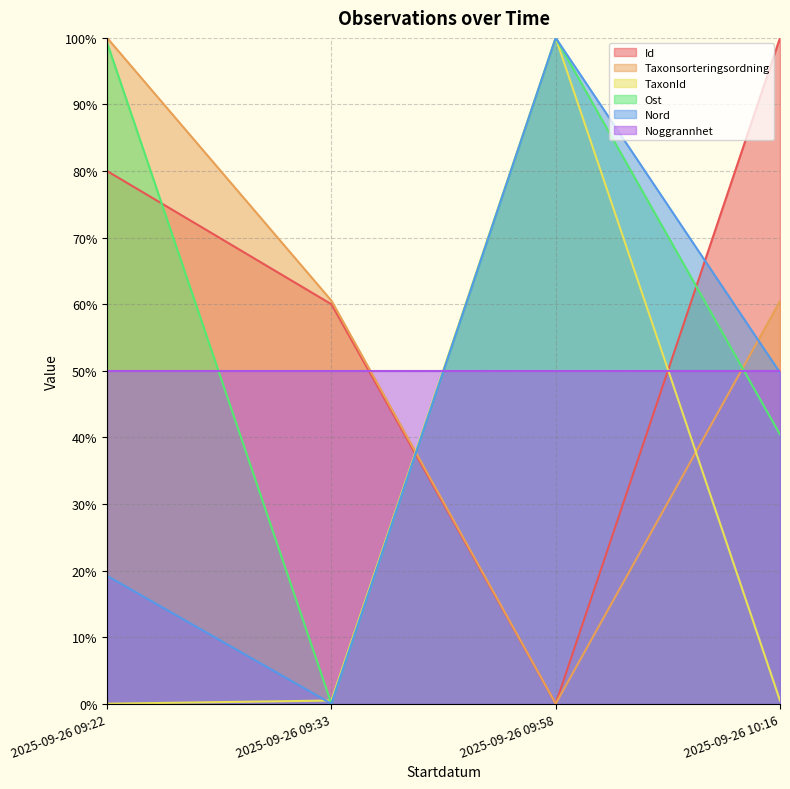

How many times do Id and Nord cross each other?

2